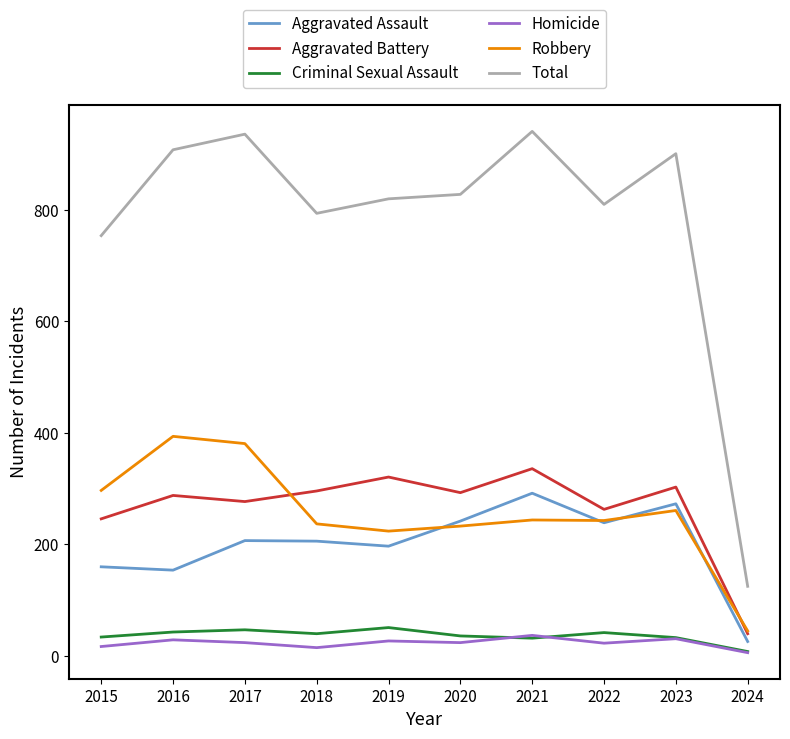

The Total series shows 936 at 2017. True or false?

True